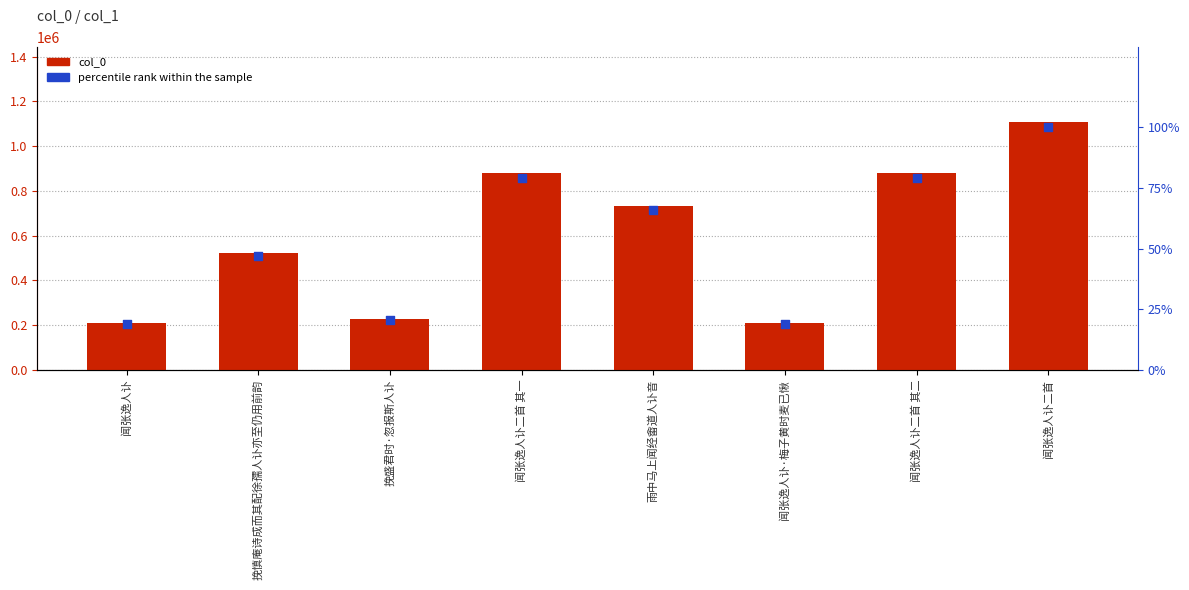

What is the total value across all series at 闻张逸人讣?

210866.0